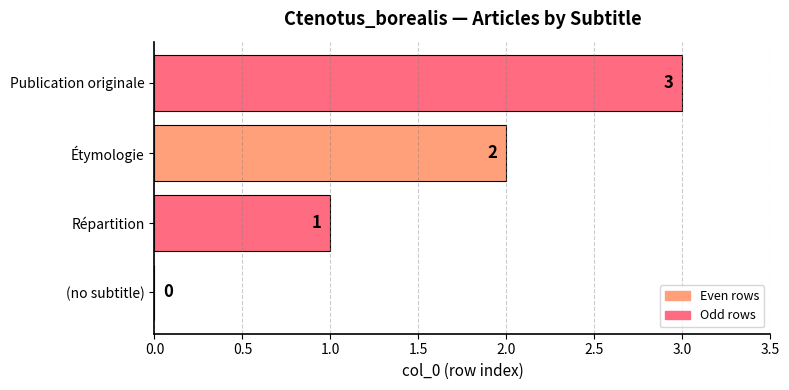

Count the number of categories in the chart.

4